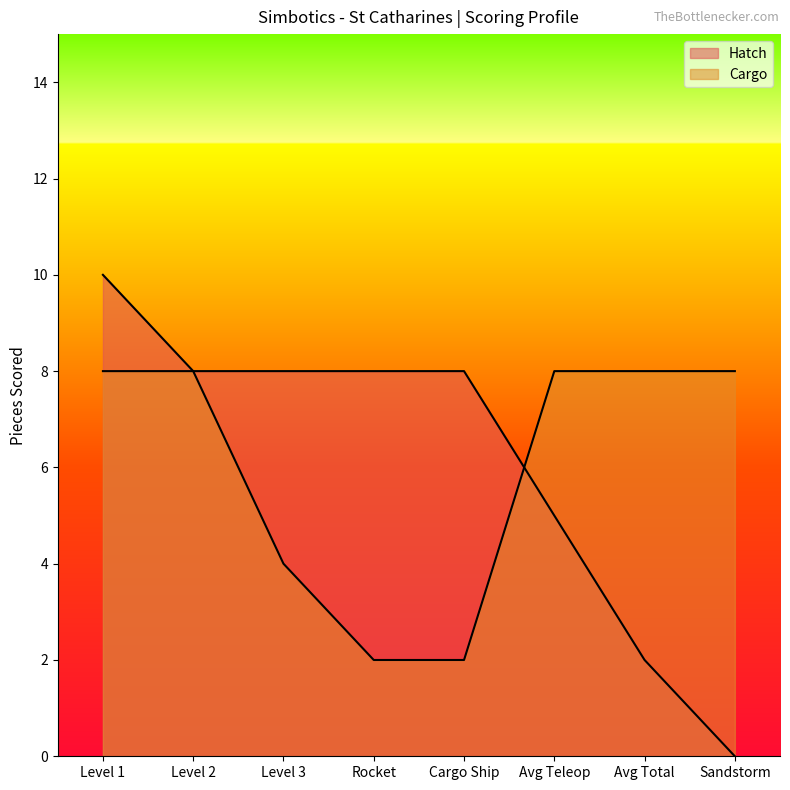

How many distinct data groups are displayed?

2